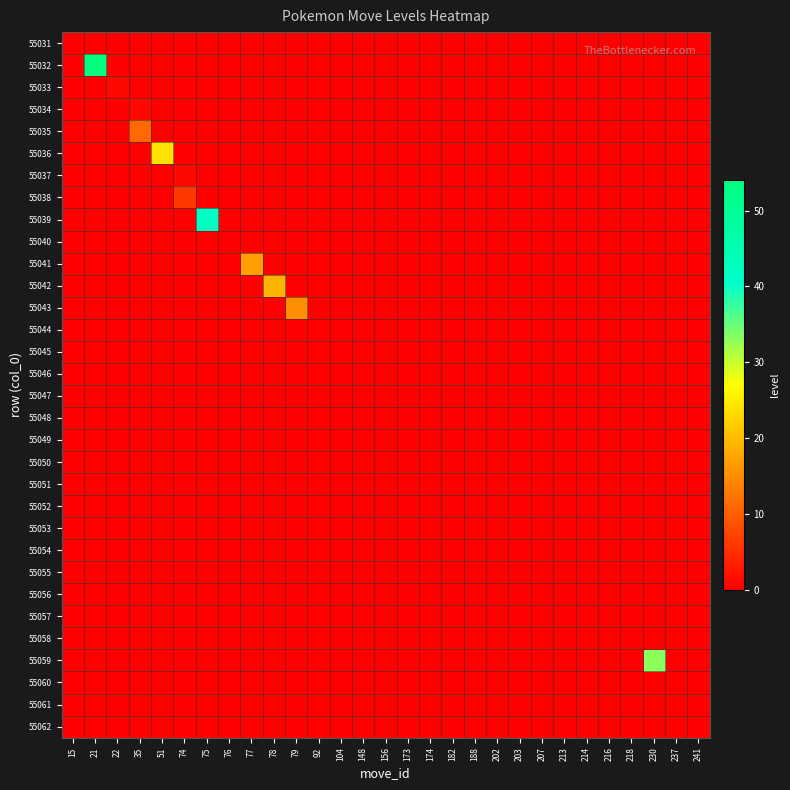

Reading left to right, transcribe all the data shown in this chart.

55031: 15=0	21=0	22=0	35=0	51=0	74=0	75=0	76=0	77=0	78=0	79=0	92=0	104=0	148=0	156=0	173=0	174=0	182=0	188=0	202=0	203=0	207=0	213=0	214=0	216=0	218=0	230=0	237=0	241=0
55032: 15=0	21=54	22=0	35=0	51=0	74=0	75=0	76=0	77=0	78=0	79=0	92=0	104=0	148=0	156=0	173=0	174=0	182=0	188=0	202=0	203=0	207=0	213=0	214=0	216=0	218=0	230=0	237=0	241=0
55033: 15=0	21=0	22=1	35=0	51=0	74=0	75=0	76=0	77=0	78=0	79=0	92=0	104=0	148=0	156=0	173=0	174=0	182=0	188=0	202=0	203=0	207=0	213=0	214=0	216=0	218=0	230=0	237=0	241=0
55034: 15=0	21=0	22=0	35=1	51=0	74=0	75=0	76=0	77=0	78=0	79=0	92=0	104=0	148=0	156=0	173=0	174=0	182=0	188=0	202=0	203=0	207=0	213=0	214=0	216=0	218=0	230=0	237=0	241=0
55035: 15=0	21=0	22=0	35=11	51=0	74=0	75=0	76=0	77=0	78=0	79=0	92=0	104=0	148=0	156=0	173=0	174=0	182=0	188=0	202=0	203=0	207=0	213=0	214=0	216=0	218=0	230=0	237=0	241=0
55036: 15=0	21=0	22=0	35=0	51=24	74=0	75=0	76=0	77=0	78=0	79=0	92=0	104=0	148=0	156=0	173=0	174=0	182=0	188=0	202=0	203=0	207=0	213=0	214=0	216=0	218=0	230=0	237=0	241=0
55037: 15=0	21=0	22=0	35=0	51=0	74=1	75=0	76=0	77=0	78=0	79=0	92=0	104=0	148=0	156=0	173=0	174=0	182=0	188=0	202=0	203=0	207=0	213=0	214=0	216=0	218=0	230=0	237=0	241=0
55038: 15=0	21=0	22=0	35=0	51=0	74=6	75=0	76=0	77=0	78=0	79=0	92=0	104=0	148=0	156=0	173=0	174=0	182=0	188=0	202=0	203=0	207=0	213=0	214=0	216=0	218=0	230=0	237=0	241=0
55039: 15=0	21=0	22=0	35=0	51=0	74=0	75=42	76=0	77=0	78=0	79=0	92=0	104=0	148=0	156=0	173=0	174=0	182=0	188=0	202=0	203=0	207=0	213=0	214=0	216=0	218=0	230=0	237=0	241=0
55040: 15=0	21=0	22=0	35=0	51=0	74=0	75=0	76=0	77=0	78=0	79=0	92=0	104=0	148=0	156=0	173=0	174=0	182=0	188=0	202=0	203=0	207=0	213=0	214=0	216=0	218=0	230=0	237=0	241=0
55041: 15=0	21=0	22=0	35=0	51=0	74=0	75=0	76=0	77=17	78=0	79=0	92=0	104=0	148=0	156=0	173=0	174=0	182=0	188=0	202=0	203=0	207=0	213=0	214=0	216=0	218=0	230=0	237=0	241=0
55042: 15=0	21=0	22=0	35=0	51=0	74=0	75=0	76=0	77=0	78=19	79=0	92=0	104=0	148=0	156=0	173=0	174=0	182=0	188=0	202=0	203=0	207=0	213=0	214=0	216=0	218=0	230=0	237=0	241=0
55043: 15=0	21=0	22=0	35=0	51=0	74=0	75=0	76=0	77=0	78=0	79=15	92=0	104=0	148=0	156=0	173=0	174=0	182=0	188=0	202=0	203=0	207=0	213=0	214=0	216=0	218=0	230=0	237=0	241=0
55044: 15=0	21=0	22=0	35=0	51=0	74=0	75=0	76=0	77=0	78=0	79=0	92=0	104=0	148=0	156=0	173=0	174=0	182=0	188=0	202=0	203=0	207=0	213=0	214=0	216=0	218=0	230=0	237=0	241=0
55045: 15=0	21=0	22=0	35=0	51=0	74=0	75=0	76=0	77=0	78=0	79=0	92=0	104=0	148=0	156=0	173=0	174=0	182=0	188=0	202=0	203=0	207=0	213=0	214=0	216=0	218=0	230=0	237=0	241=0
55046: 15=0	21=0	22=0	35=0	51=0	74=0	75=0	76=0	77=0	78=0	79=0	92=0	104=0	148=0	156=0	173=0	174=0	182=0	188=0	202=0	203=0	207=0	213=0	214=0	216=0	218=0	230=0	237=0	241=0
55047: 15=0	21=0	22=0	35=0	51=0	74=0	75=0	76=0	77=0	78=0	79=0	92=0	104=0	148=0	156=0	173=0	174=0	182=0	188=0	202=0	203=0	207=0	213=0	214=0	216=0	218=0	230=0	237=0	241=0
55048: 15=0	21=0	22=0	35=0	51=0	74=0	75=0	76=0	77=0	78=0	79=0	92=0	104=0	148=0	156=0	173=0	174=0	182=0	188=0	202=0	203=0	207=0	213=0	214=0	216=0	218=0	230=0	237=0	241=0
55049: 15=0	21=0	22=0	35=0	51=0	74=0	75=0	76=0	77=0	78=0	79=0	92=0	104=0	148=0	156=0	173=0	174=0	182=0	188=0	202=0	203=0	207=0	213=0	214=0	216=0	218=0	230=0	237=0	241=0
55050: 15=0	21=0	22=0	35=0	51=0	74=0	75=0	76=0	77=0	78=0	79=0	92=0	104=0	148=0	156=0	173=0	174=0	182=0	188=0	202=0	203=0	207=0	213=0	214=0	216=0	218=0	230=0	237=0	241=0
55051: 15=0	21=0	22=0	35=0	51=0	74=0	75=0	76=0	77=0	78=0	79=0	92=0	104=0	148=0	156=0	173=0	174=0	182=0	188=0	202=0	203=0	207=0	213=0	214=0	216=0	218=0	230=0	237=0	241=0
55052: 15=0	21=0	22=0	35=0	51=0	74=0	75=0	76=0	77=0	78=0	79=0	92=0	104=0	148=0	156=0	173=0	174=0	182=0	188=0	202=0	203=0	207=0	213=0	214=0	216=0	218=0	230=0	237=0	241=0
55053: 15=0	21=0	22=0	35=0	51=0	74=0	75=0	76=0	77=0	78=0	79=0	92=0	104=0	148=0	156=0	173=0	174=0	182=0	188=0	202=0	203=0	207=0	213=0	214=0	216=0	218=0	230=0	237=0	241=0
55054: 15=0	21=0	22=0	35=0	51=0	74=0	75=0	76=0	77=0	78=0	79=0	92=0	104=0	148=0	156=0	173=0	174=0	182=0	188=0	202=0	203=0	207=0	213=0	214=0	216=0	218=0	230=0	237=0	241=0
55055: 15=0	21=0	22=0	35=0	51=0	74=0	75=0	76=0	77=0	78=0	79=0	92=0	104=0	148=0	156=0	173=0	174=0	182=0	188=0	202=0	203=0	207=0	213=0	214=0	216=0	218=0	230=0	237=0	241=0
55056: 15=0	21=0	22=0	35=0	51=0	74=0	75=0	76=0	77=0	78=0	79=0	92=0	104=0	148=0	156=0	173=0	174=0	182=0	188=0	202=0	203=0	207=0	213=0	214=0	216=0	218=0	230=0	237=0	241=0
55057: 15=0	21=0	22=0	35=0	51=0	74=0	75=0	76=0	77=0	78=0	79=0	92=0	104=0	148=0	156=0	173=0	174=0	182=0	188=0	202=0	203=0	207=0	213=0	214=0	216=0	218=0	230=0	237=0	241=0
55058: 15=0	21=0	22=0	35=0	51=0	74=0	75=0	76=0	77=0	78=0	79=0	92=0	104=0	148=0	156=0	173=0	174=0	182=0	188=0	202=0	203=0	207=0	213=0	214=0	216=0	218=0	230=0	237=0	241=0
55059: 15=0	21=0	22=0	35=0	51=0	74=0	75=0	76=0	77=0	78=0	79=0	92=0	104=0	148=0	156=0	173=0	174=0	182=0	188=0	202=0	203=0	207=0	213=0	214=0	216=0	218=0	230=33	237=0	241=0
55060: 15=0	21=0	22=0	35=0	51=0	74=0	75=0	76=0	77=0	78=0	79=0	92=0	104=0	148=0	156=0	173=0	174=0	182=0	188=0	202=0	203=0	207=0	213=0	214=0	216=0	218=0	230=0	237=0	241=0
55061: 15=0	21=0	22=0	35=0	51=0	74=0	75=0	76=0	77=0	78=0	79=0	92=0	104=0	148=0	156=0	173=0	174=0	182=0	188=0	202=0	203=0	207=0	213=0	214=0	216=0	218=0	230=0	237=0	241=0
55062: 15=0	21=0	22=0	35=0	51=0	74=0	75=0	76=0	77=0	78=0	79=0	92=0	104=0	148=0	156=0	173=0	174=0	182=0	188=0	202=0	203=0	207=0	213=0	214=0	216=0	218=0	230=0	237=0	241=0